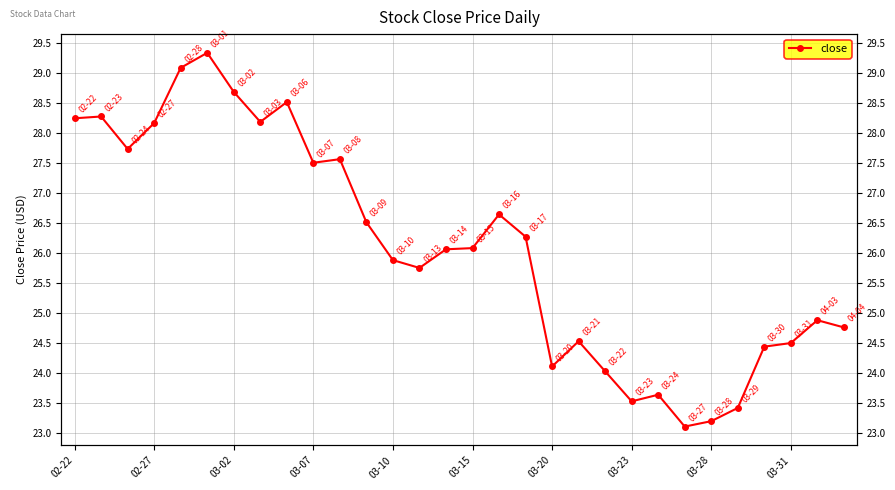

What is the average value?

26.1